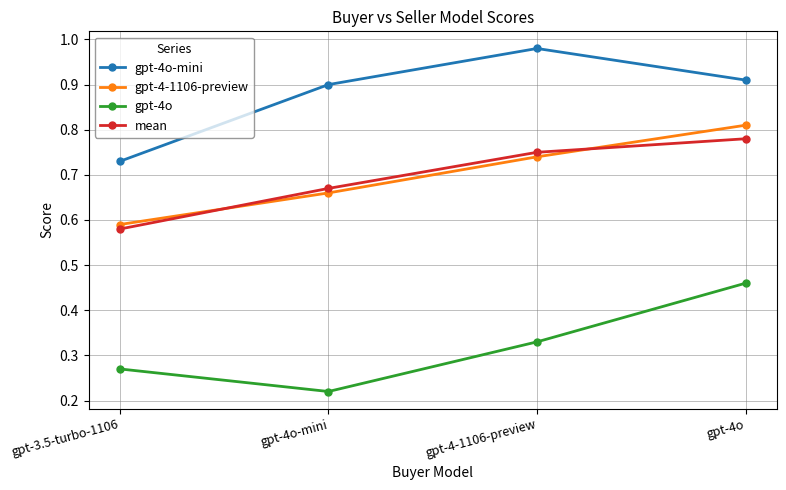

True or false: gpt-4o-mini has more than 2 interior local peaks.

False